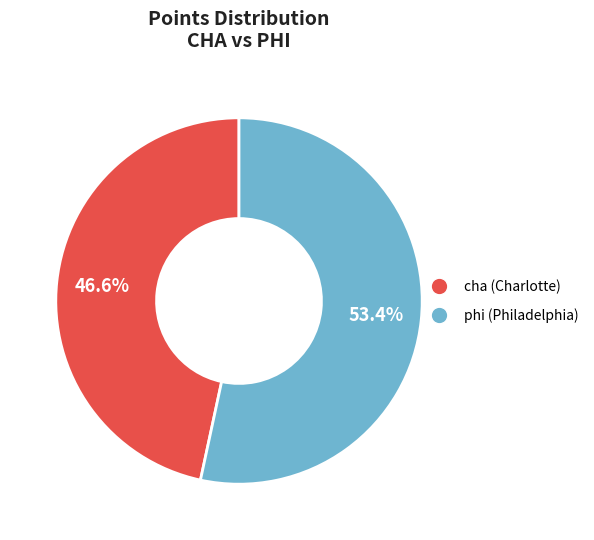

Is there a majority slice in this chart?

Yes